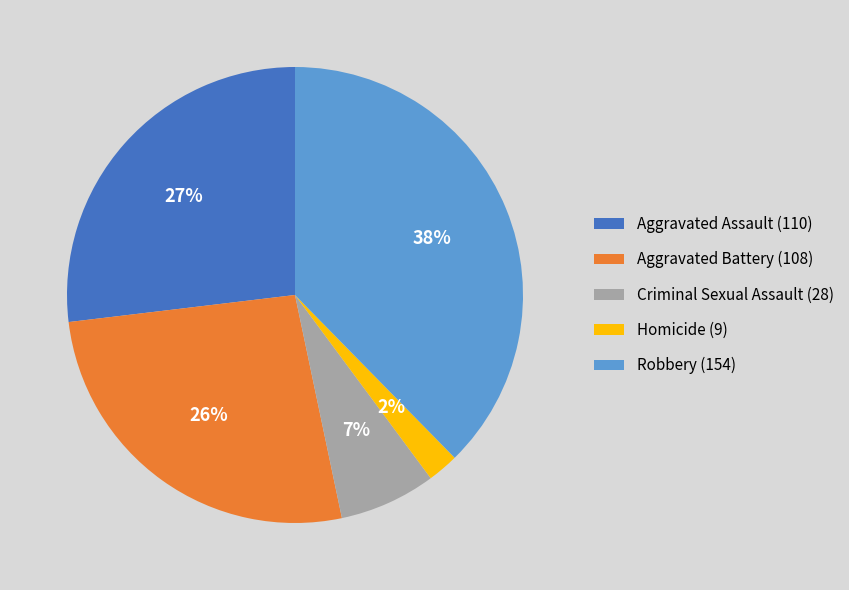

Which category has the smallest portion of the pie?

Homicide